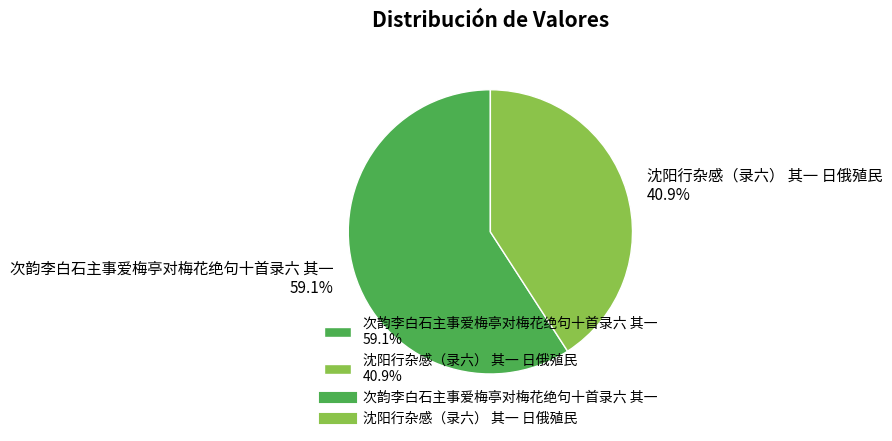

To the nearest percent, what portion does 次韵李白石主事爱梅亭对梅花绝句十首录六 其一 represent?

59%